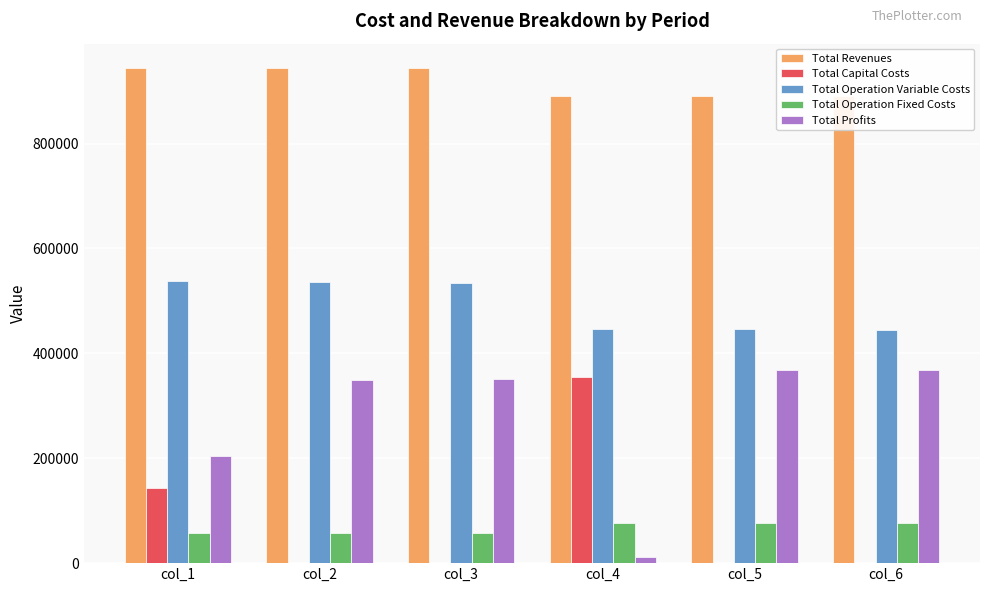

What is the sum of the Total Profits values at col_6 and col_4?

380462.0